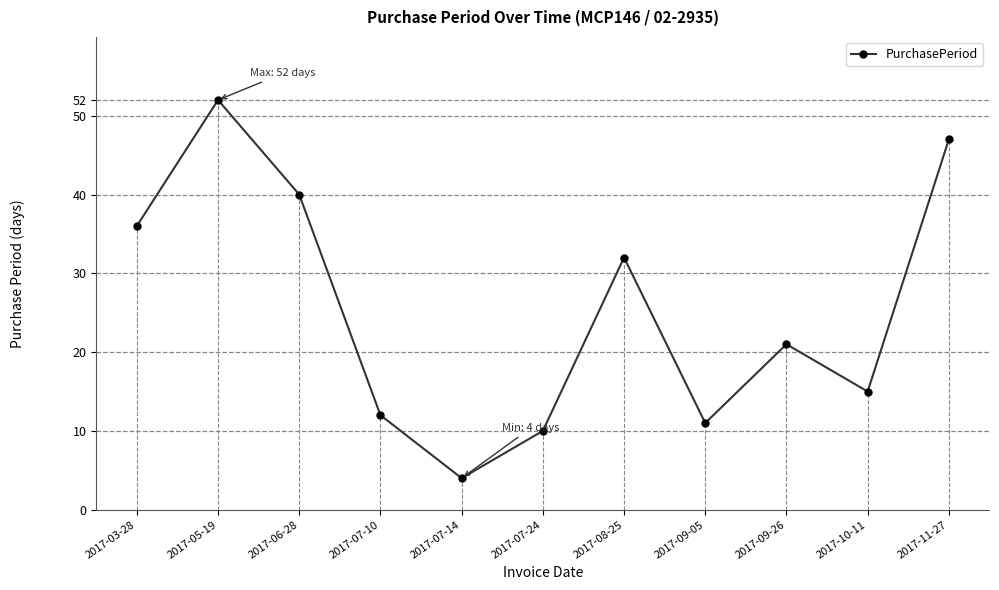

Reading left to right, extract all data points from this chart.

2017-03-28=36	2017-05-19=52	2017-06-28=40	2017-07-10=12	2017-07-14=4	2017-07-24=10	2017-08-25=32	2017-09-05=11	2017-09-26=21	2017-10-11=15	2017-11-27=47